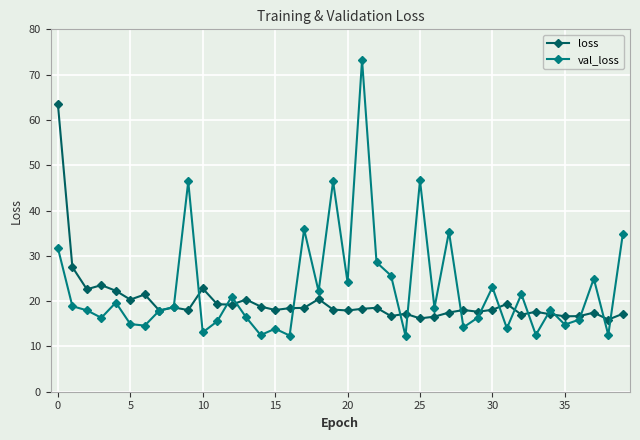

List the series in order of their peak value, lowest first.

loss, val_loss